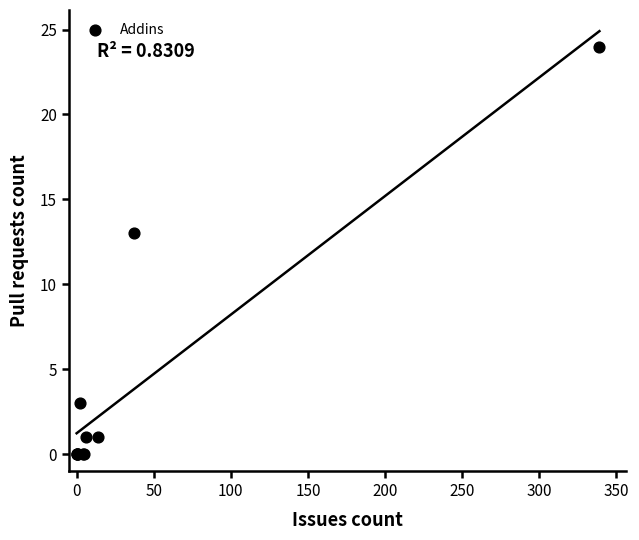

What Y value in the scatter plot is closest to 12?

13